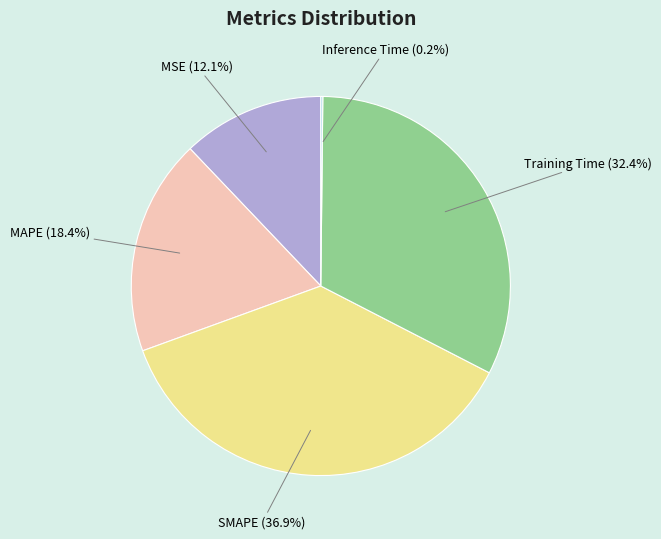

Combined, what portion of the pie is Training Time and MSE?

44.5%